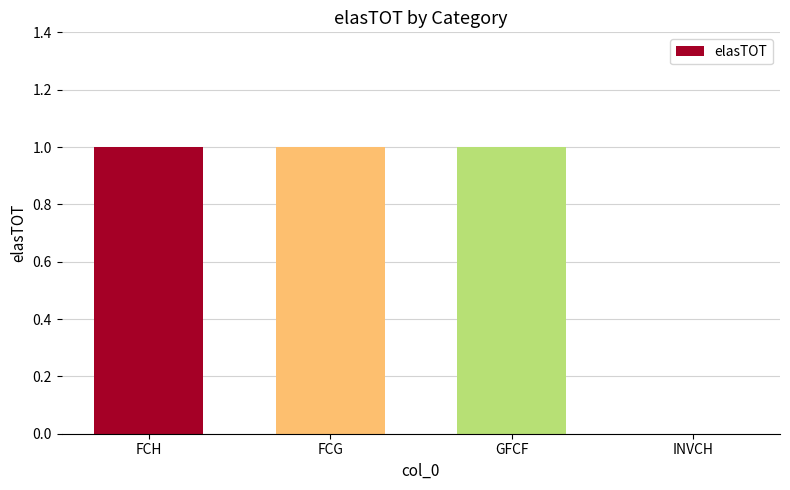

What is the maximum value shown in the chart?

1